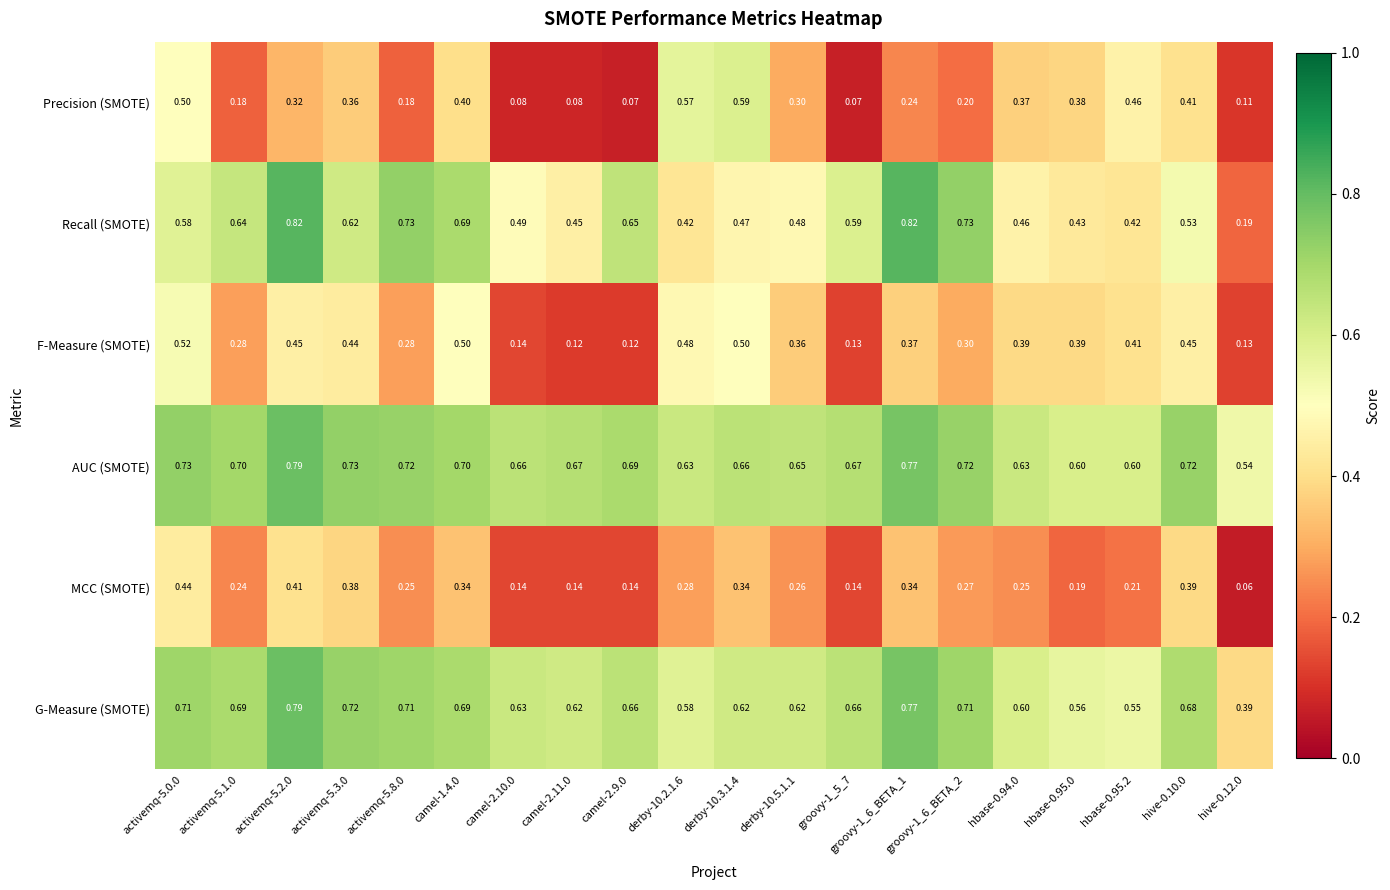

Which series has the widest spread of values?

Recall (SMOTE)